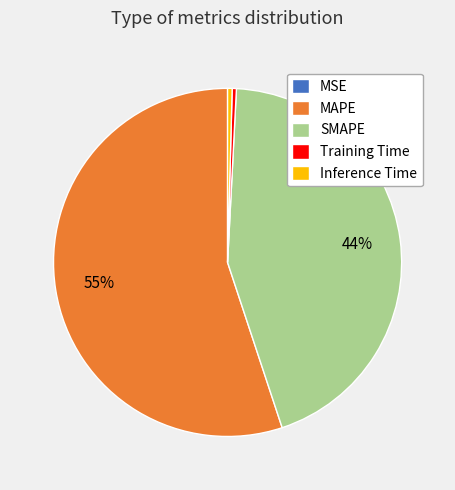

Is it true that Training Time is 0% of the pie?

True